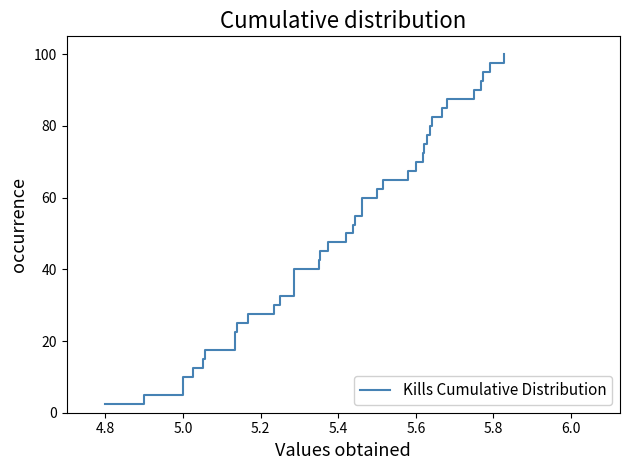

What is the difference between the second highest and second lowest values?

92.5